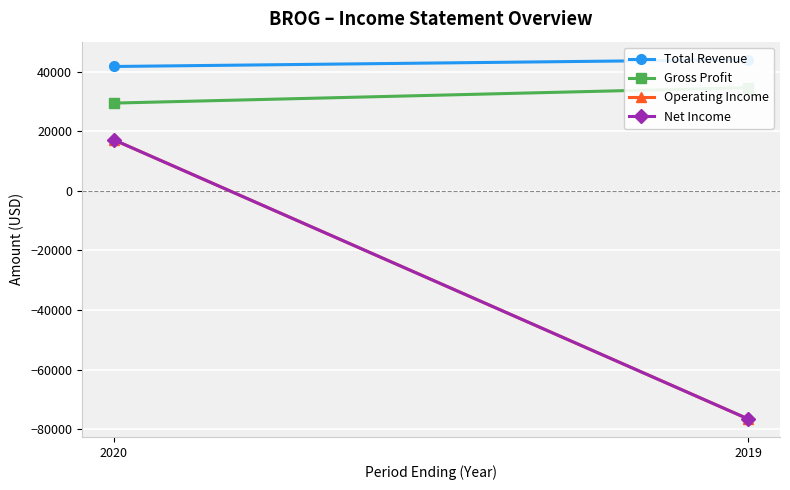

Reading left to right, transcribe all the data shown in this chart.

Total Revenue: 41800	44100
Gross Profit: 29500	34700
Operating Income: 17200	-76600
Net Income: 17200	-76600